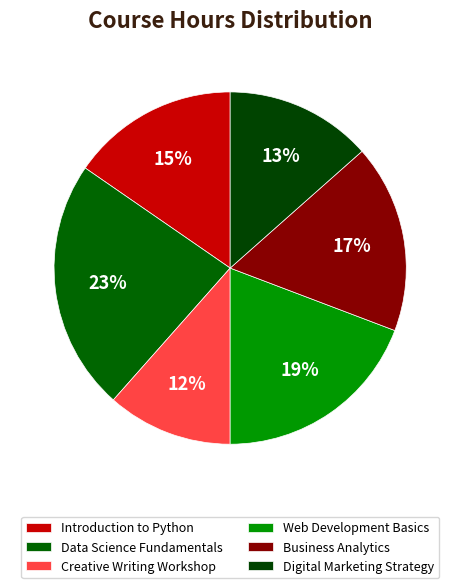

What portion of the pie excludes Data Science Fundamentals?

76.9%